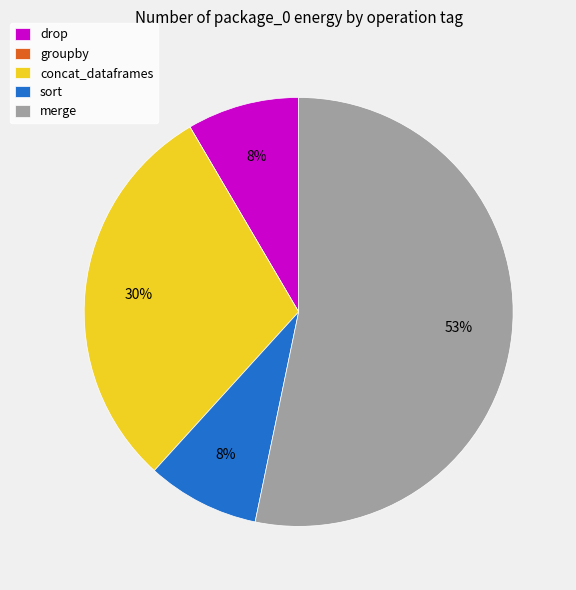

Combined, do concat_dataframes and sort account for over 50%?

No